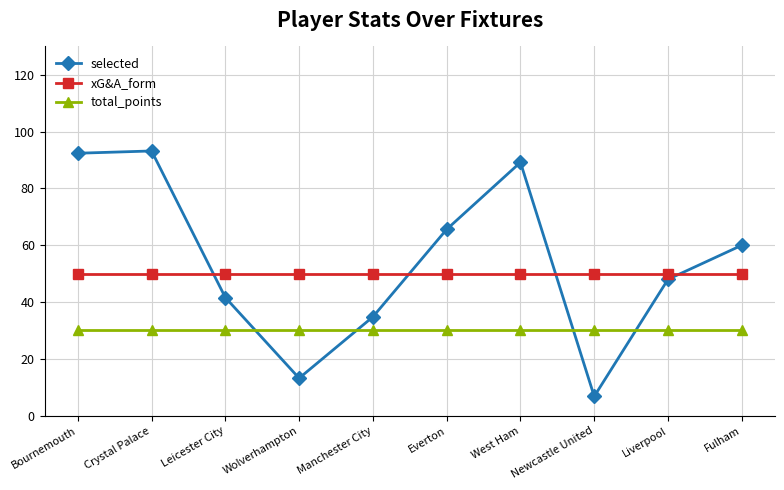

Which series changed the most between Newcastle United and Fulham?

selected